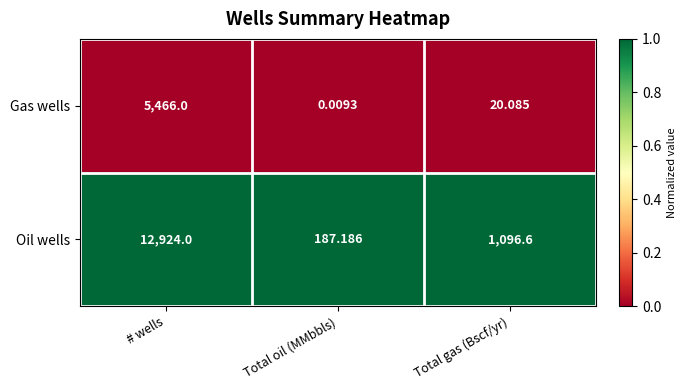

List the series in order of their overall mean, lowest first.

Gas wells, Oil wells